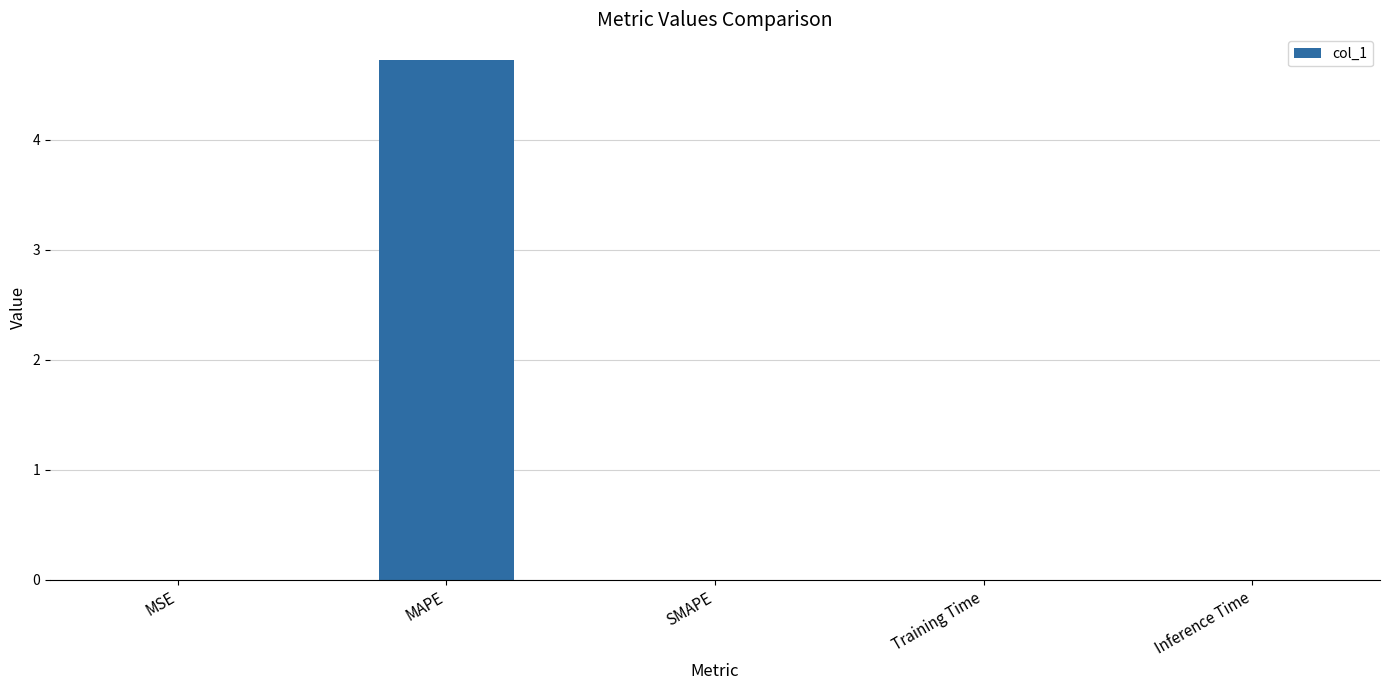

Which has a higher value, MSE or MAPE?

MAPE